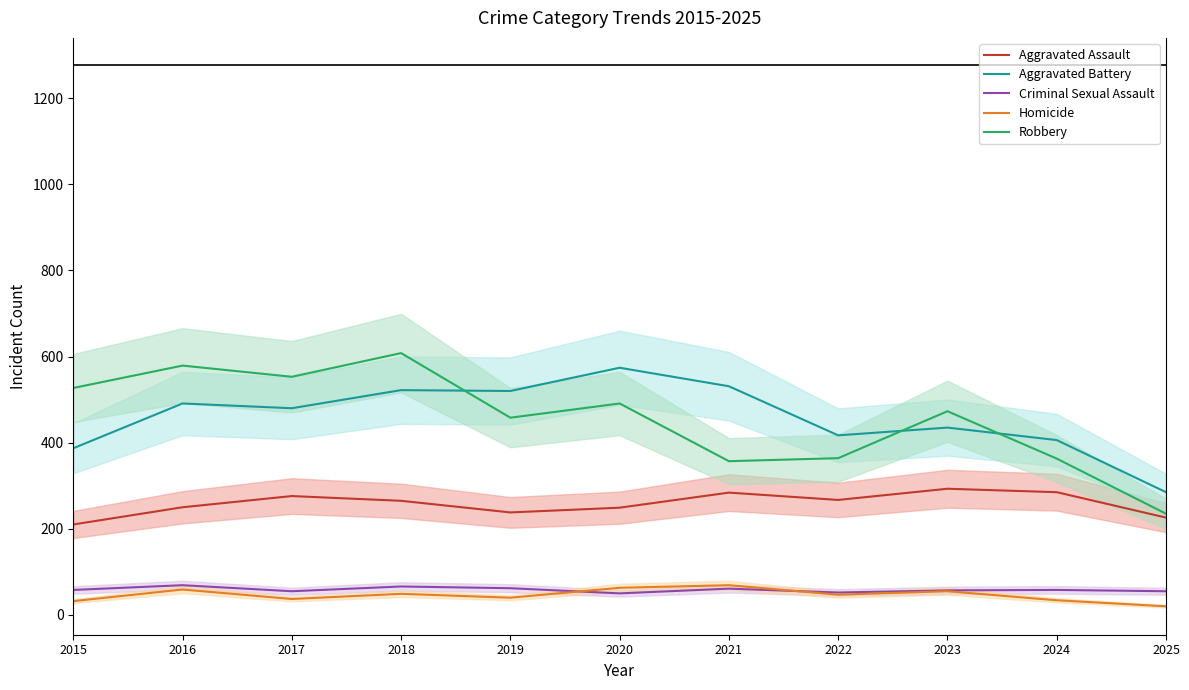

The Aggravated Assault series shows 138 at 2022. True or false?

False